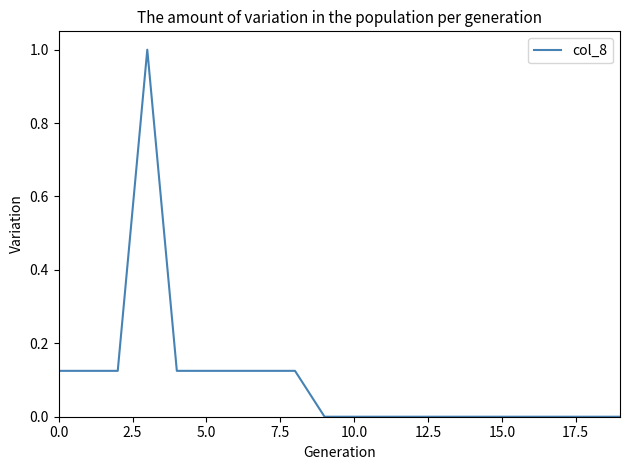

What is the maximum value shown in the chart?

1.0